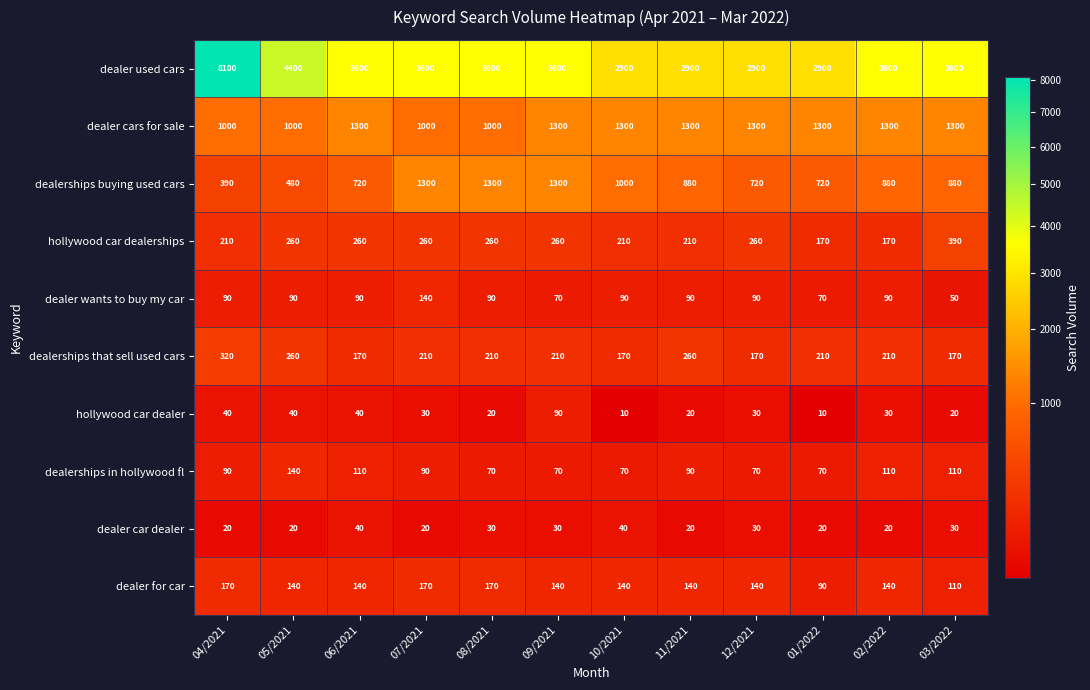

Count the hollywood car dealerships values in the range 210 to 260.

9